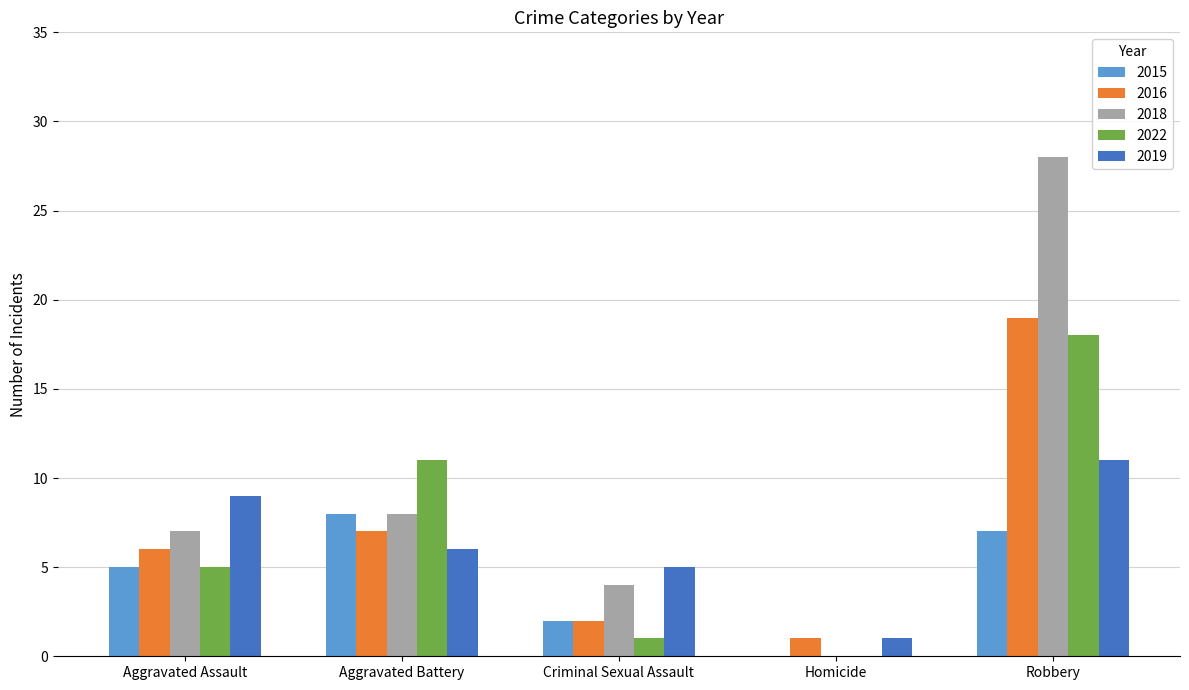

Which category has the highest value in the 2022 series?

Robbery